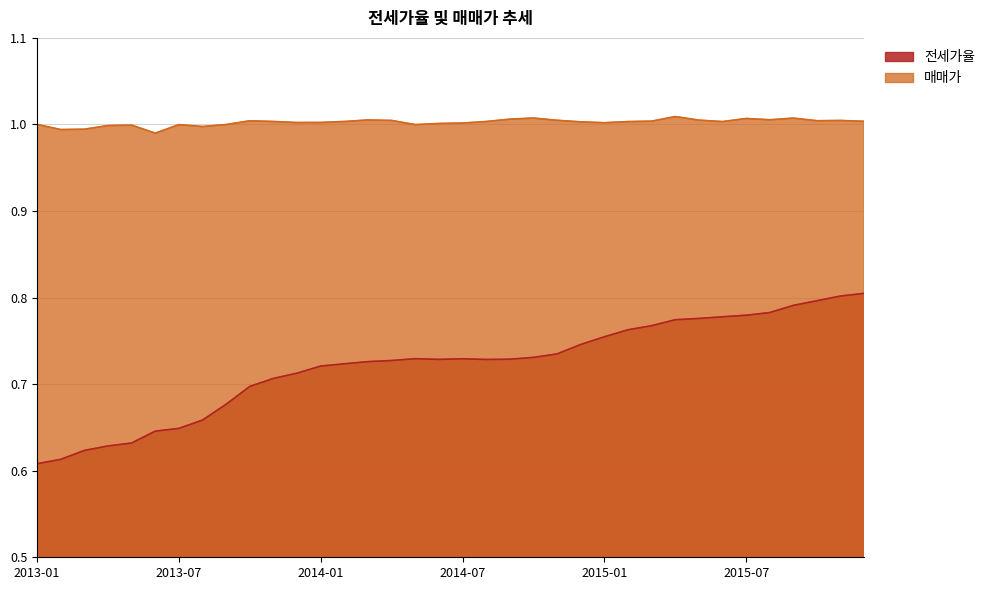

What is the approximate value of 전세가율 at 2014-08?

0.7